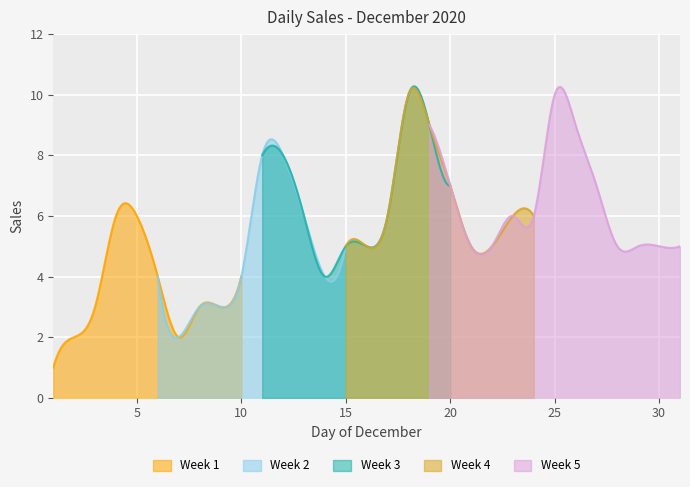

At which label is the value closest to 5?

2020/12/15